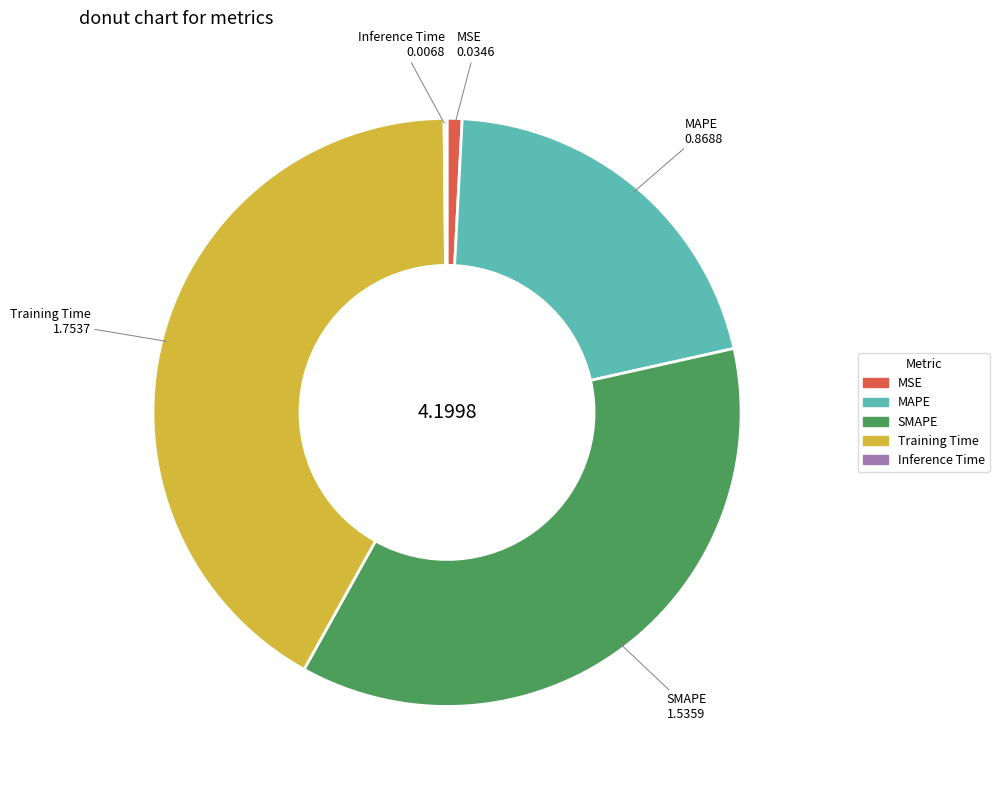

Approximately how many times larger is the value at Training Time compared to SMAPE?

1.1